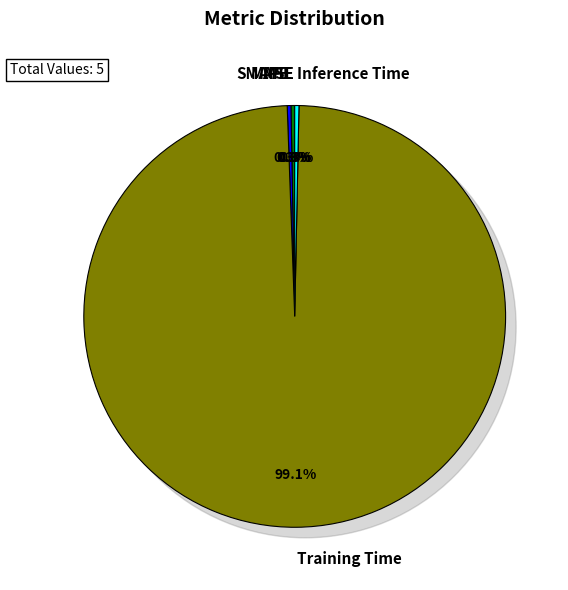

Is it true that SMAPE is 9% of the pie?

False